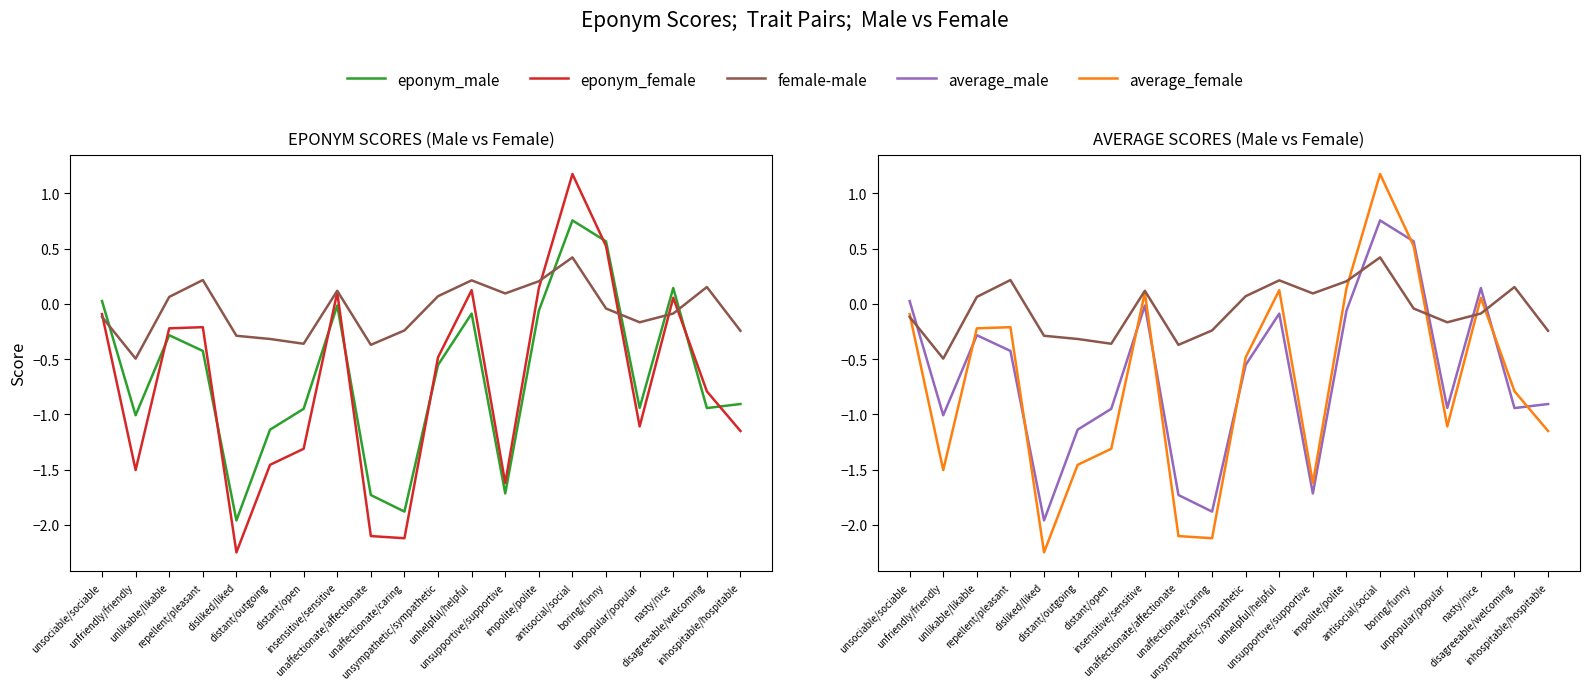

Which label corresponds to the smallest value in the chart?

disliked/liked